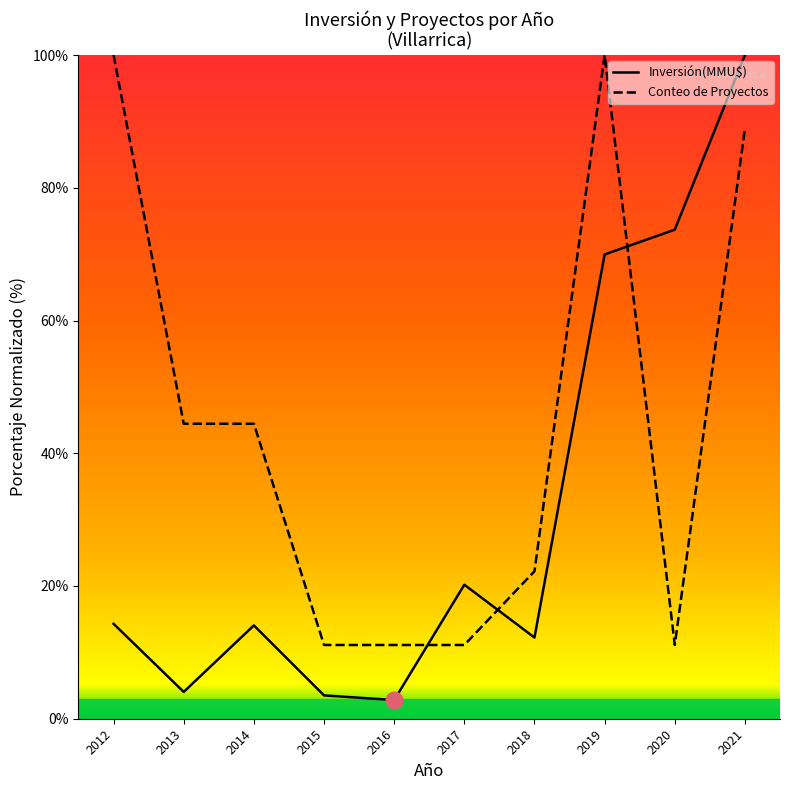

What value does the Inversión(MMU$) series have at 2018?

12.2